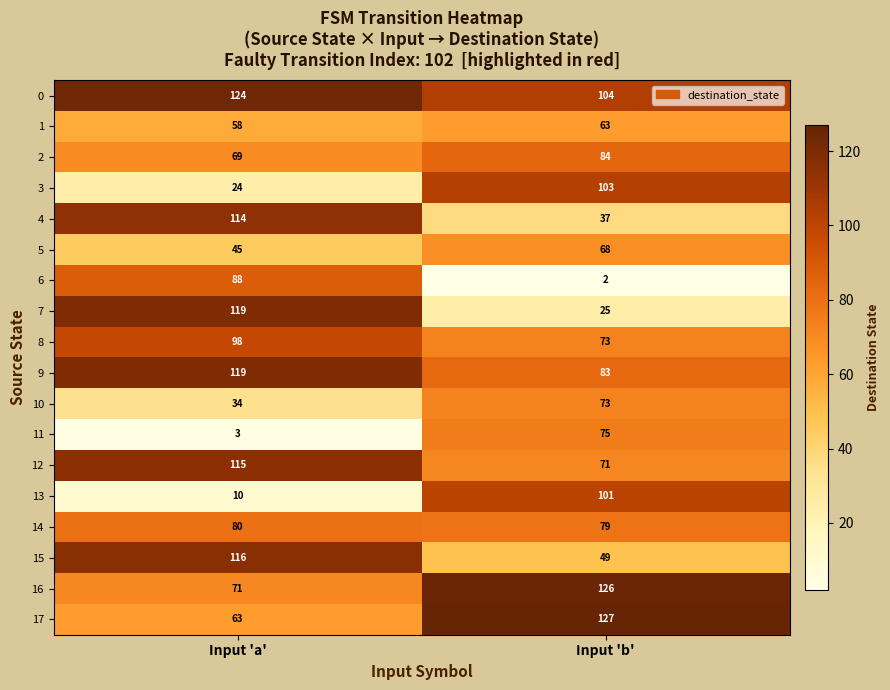

True or false: 5 has a value of 101 at Input 'b'.

False